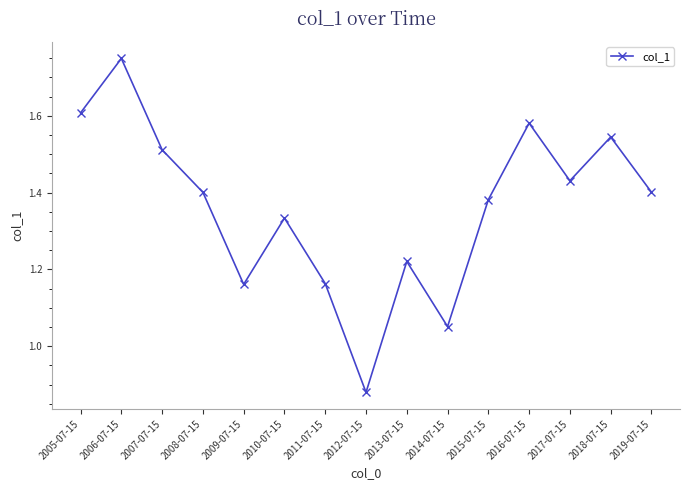

What is the ratio of the value at 2010-07-15 to the value at 2005-07-15?

0.8